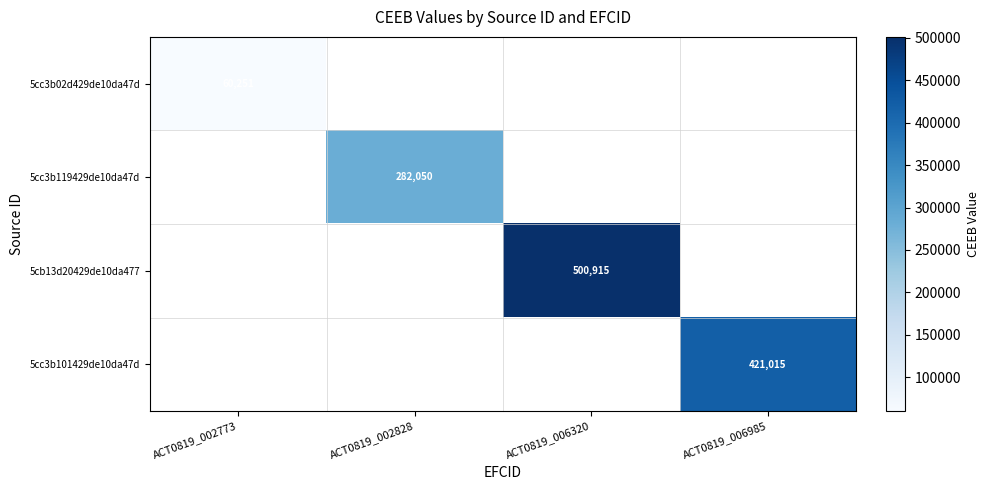

Which label corresponds to the largest value in the chart?

ACT0819_006320